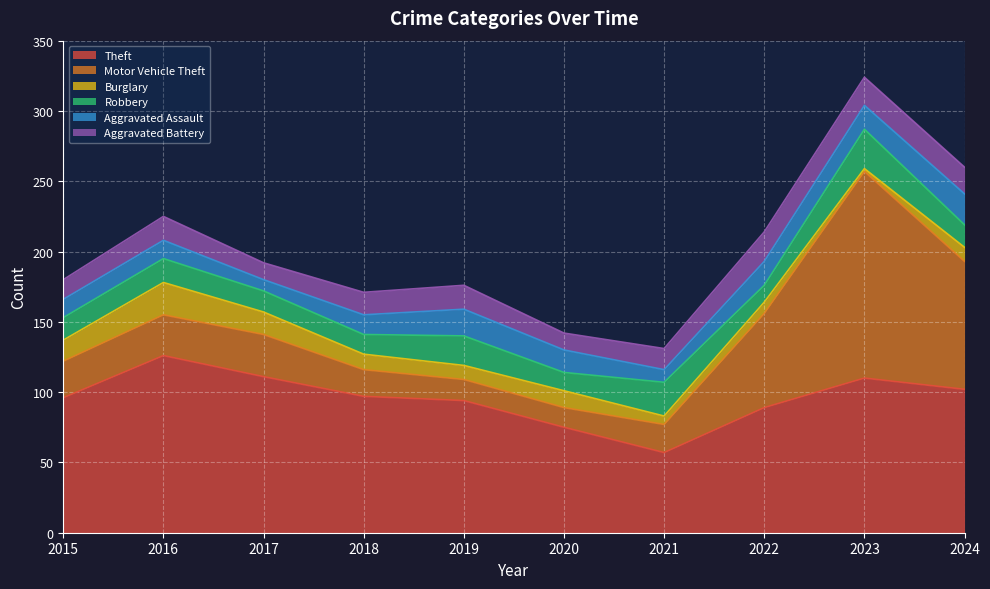

Count the number of data series in this chart.

6